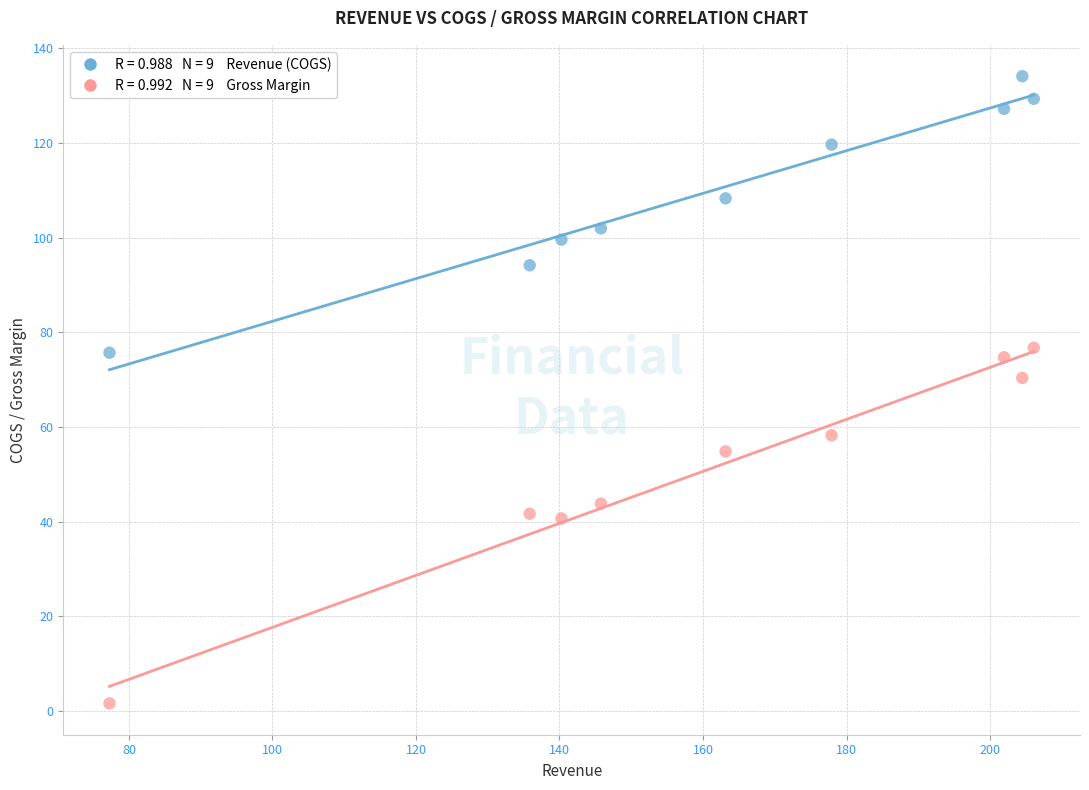

Across all data points, what is the range of Y values (max minus min)?

132.5